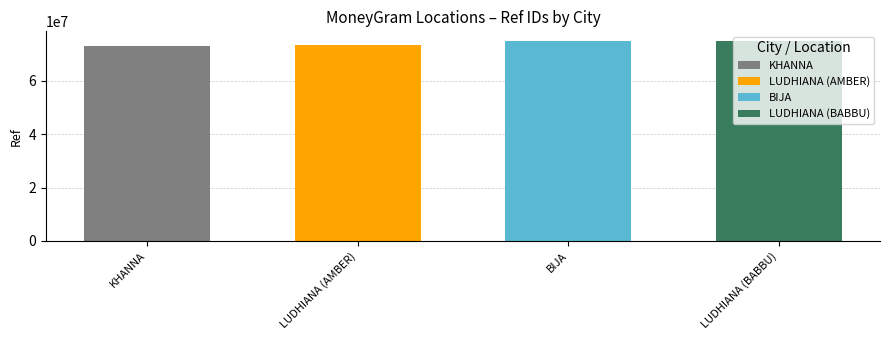

True or false: the data shows 74789043 at BIJA.

True